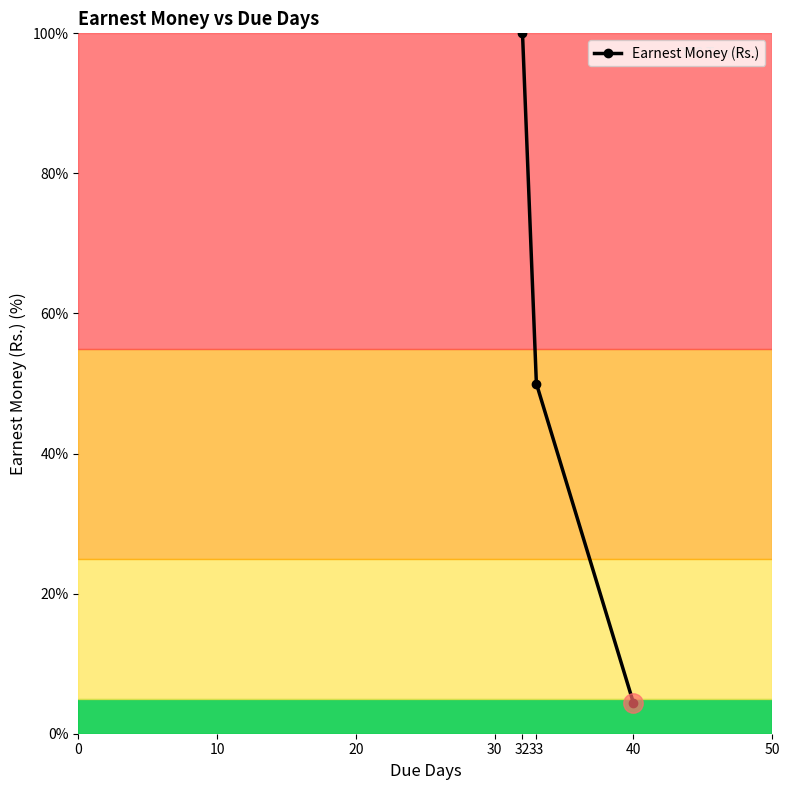

What is the change in value from 32 to 40?

-95.6